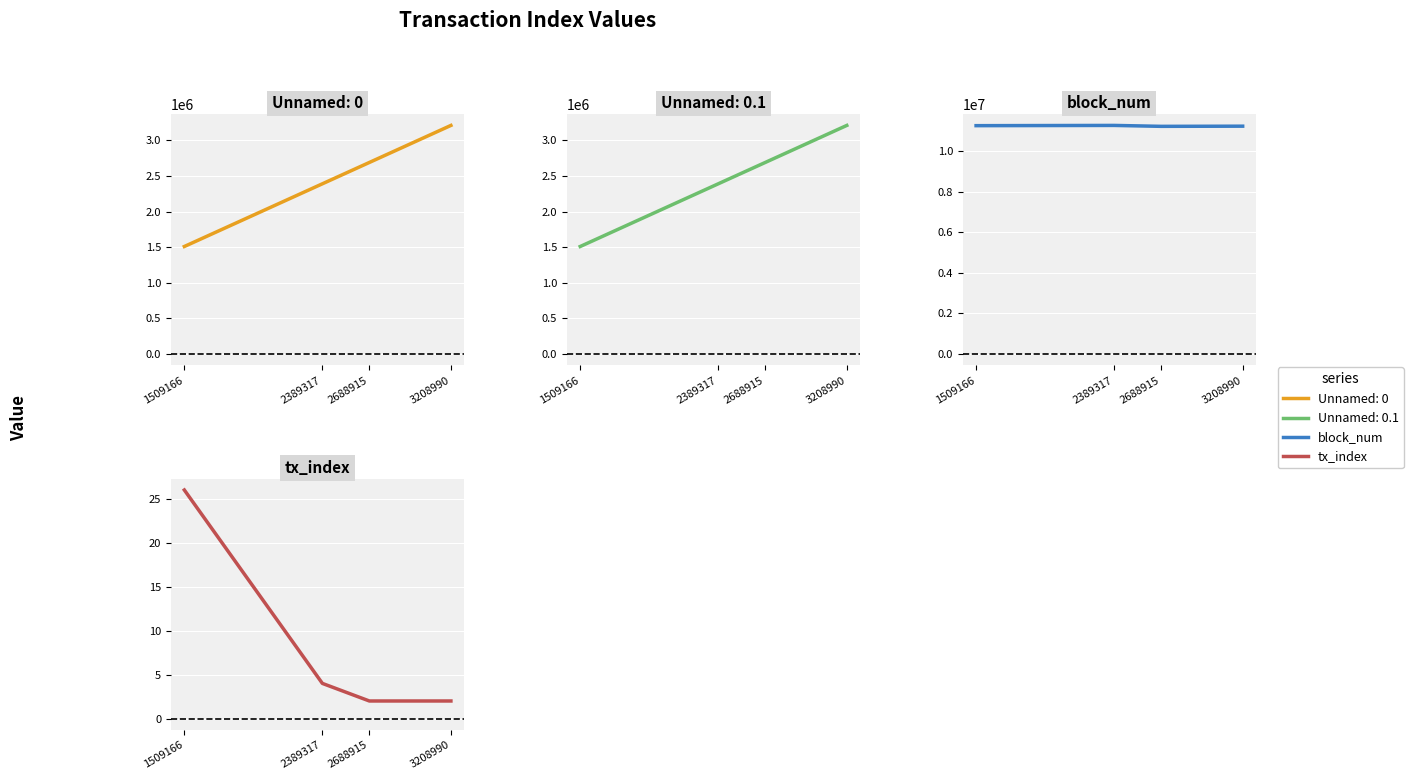

Which label corresponds to the largest value in the chart?

2389317